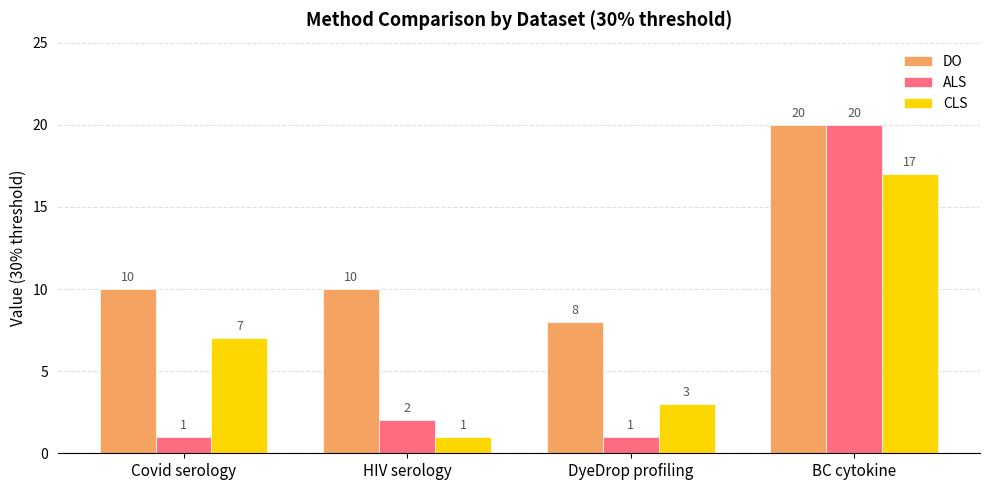

What value does the DO series have at BC cytokine?

20